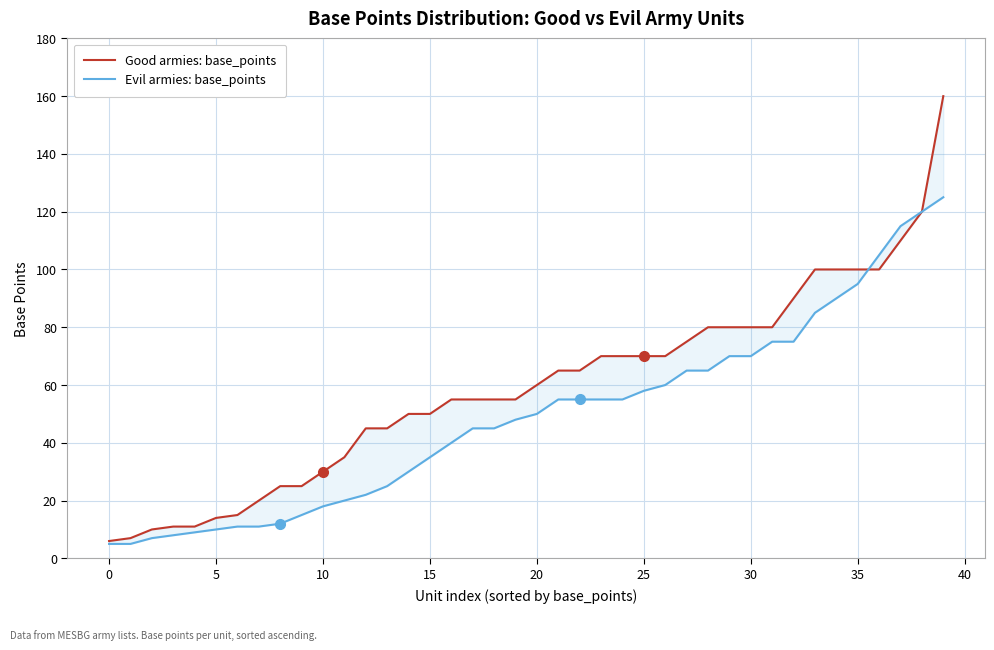

Reading left to right, what are all the values shown in this chart?

Good armies: base_points: 6	7	10	11	11	14	15	20	25	25	30	35	45	45	50	50	55	55	55	55	60	65	65	70	70	70	70	75	80	80	80	80	90	100	100	100	100	110	120	160
Evil armies: base_points: 5	5	7	8	9	10	11	11	12	15	18	20	22	25	30	35	40	45	45	48	50	55	55	55	55	58	60	65	65	70	70	75	75	85	90	95	105	115	120	125